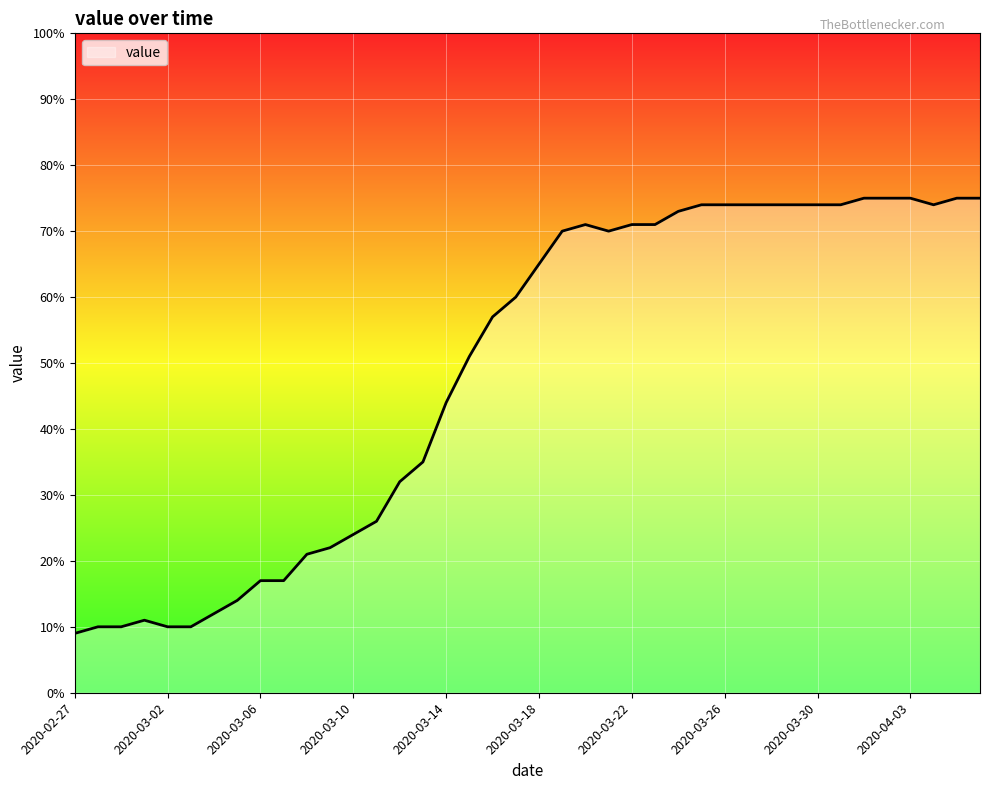

What is the difference between the maximum and minimum values?

66